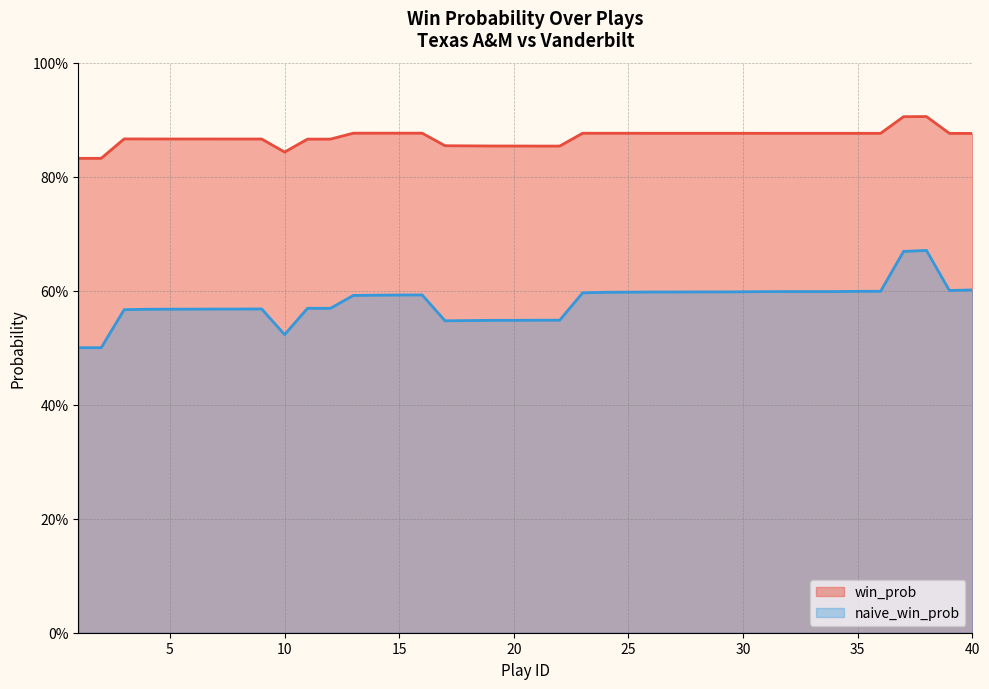

What is the lowest value of the win_prob series?

0.8